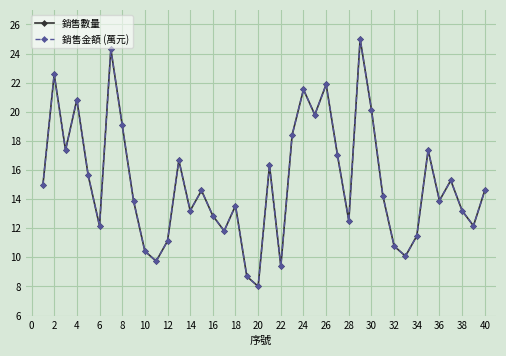

Is this an area chart (filled region under the line)?

No